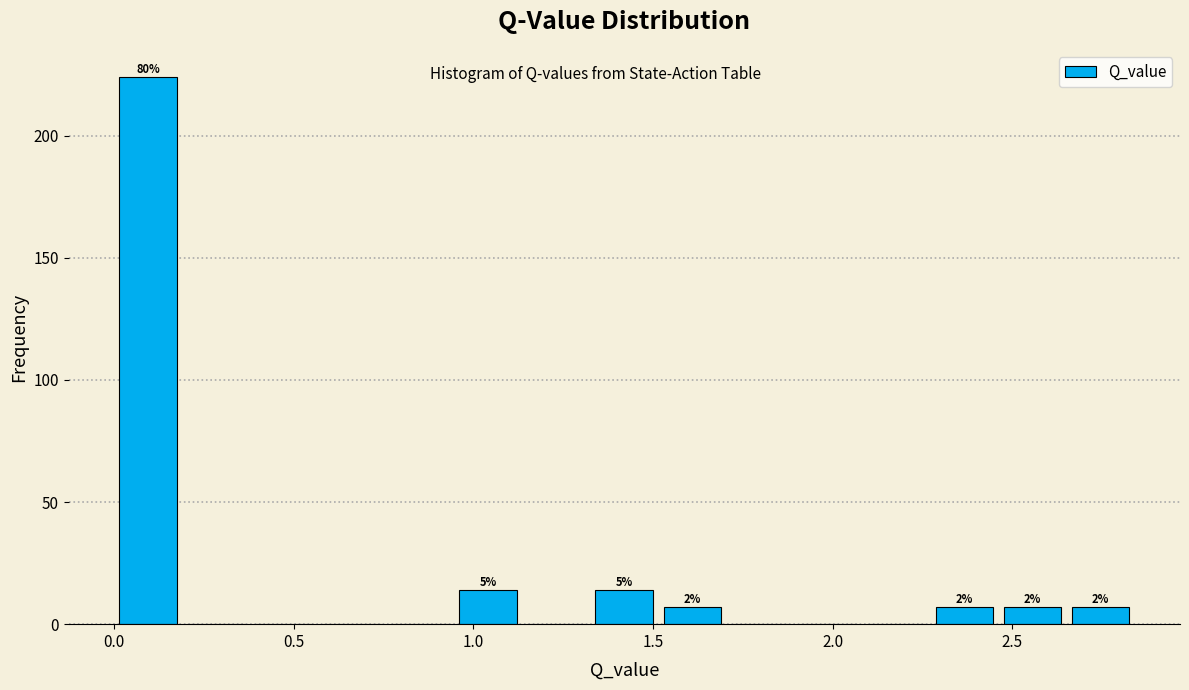

Read against the x-axis, roughly where is the centre of the tallest bar?

0.10